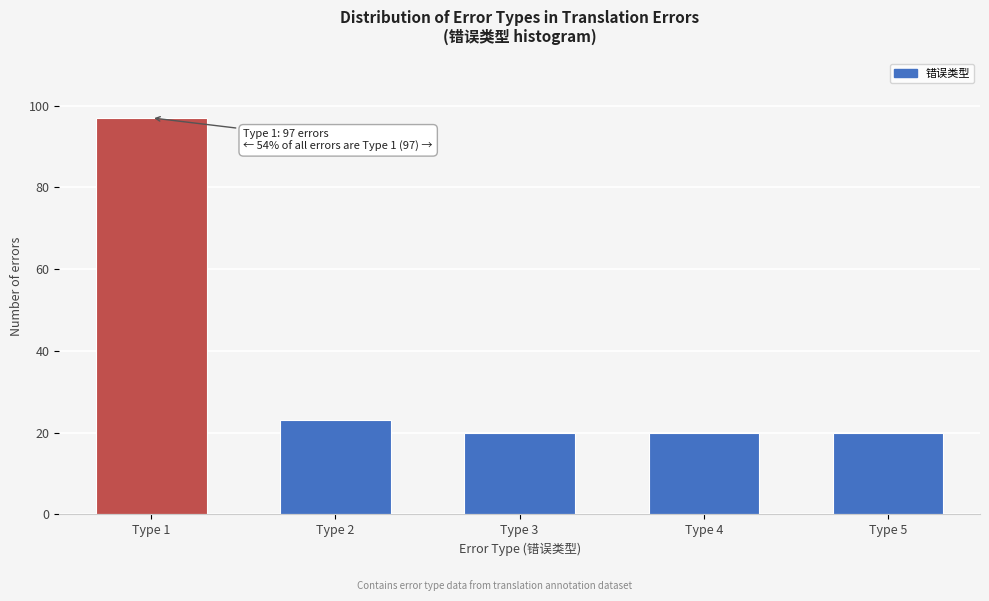

Reading left to right, list all the values displayed in this chart.

97	23	20	20	20